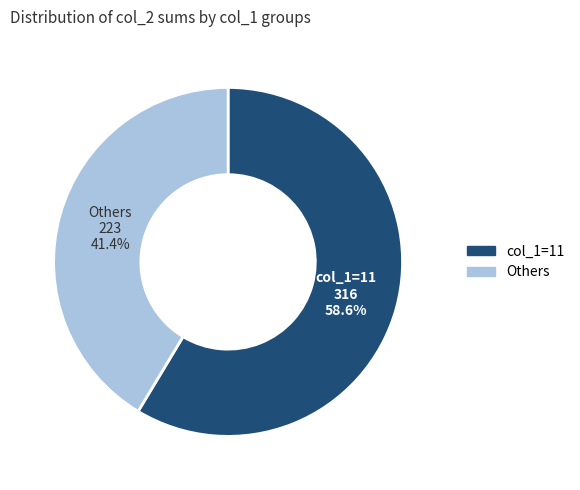

Combined, what portion of the pie is Others and col_1=11?

100.0%